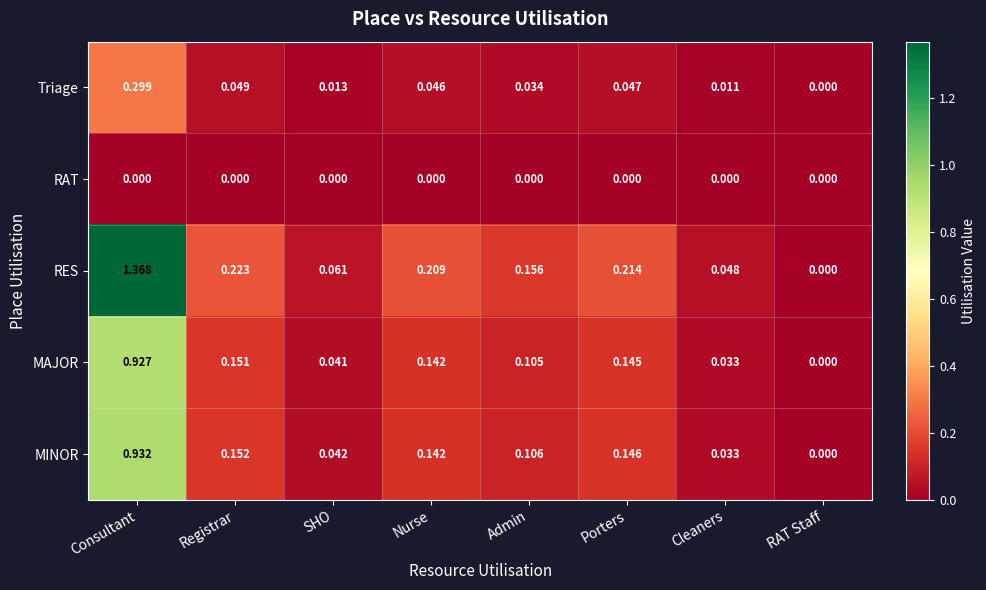

List the labels in order of RES value, largest first.

Consultant, Registrar, Porters, Nurse, Admin, SHO, Cleaners, RAT Staff